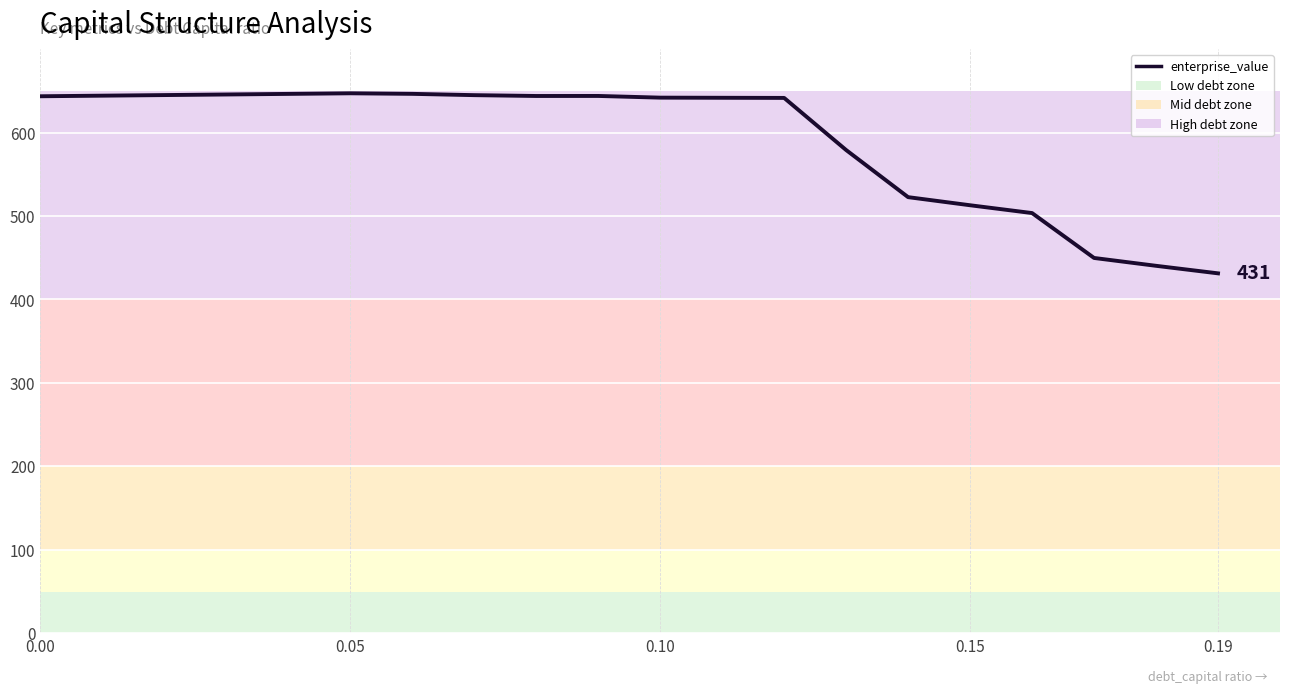

Count the number of categories in the chart.

20